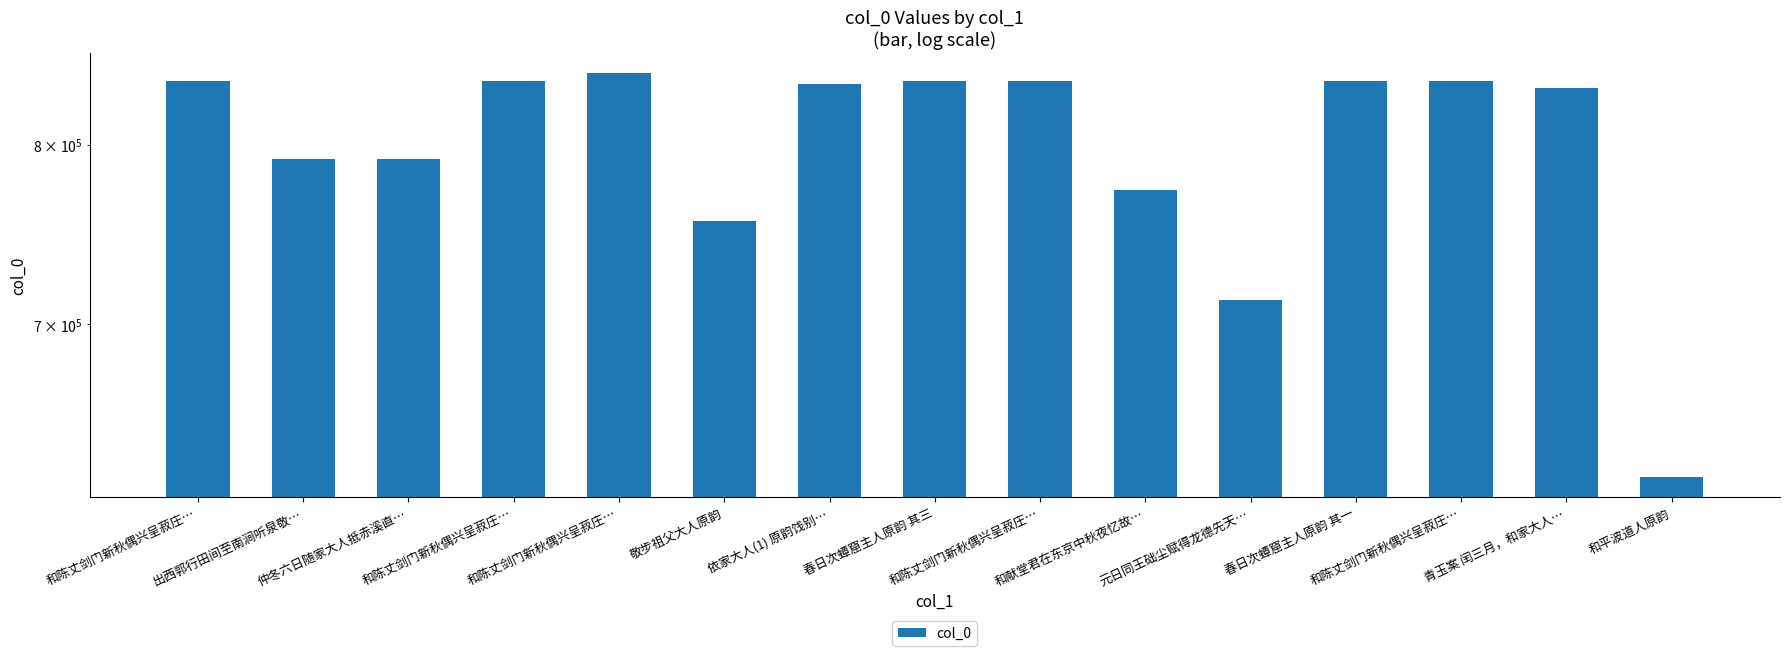

Reading left to right, extract all data points from this chart.

和陈丈剑门新秋偶兴呈菽庄…=838939	出西郭行田间至南涧听泉敬…=791472	仲冬六日随家大人抵赤溪直…=791492	和陈丈剑门新秋偶兴呈菽庄…=838938	和陈丈剑门新秋偶兴呈菽庄…=843742	敬步祖父大人原韵=755929	依家大人(1) 原韵饯别…=837099	春日次蟫窟主人原韵 其三=839139	和陈丈剑门新秋偶兴呈菽庄…=838941	和献堂君在东京中秋夜忆故…=773719	元日同王础尘赋得龙德先天…=712929	春日次蟫窟主人原韵 其一=839137	和陈丈剑门新秋偶兴呈菽庄…=838942	青玉案 闰三月，和家大人…=834281	和平波道人原韵=624734